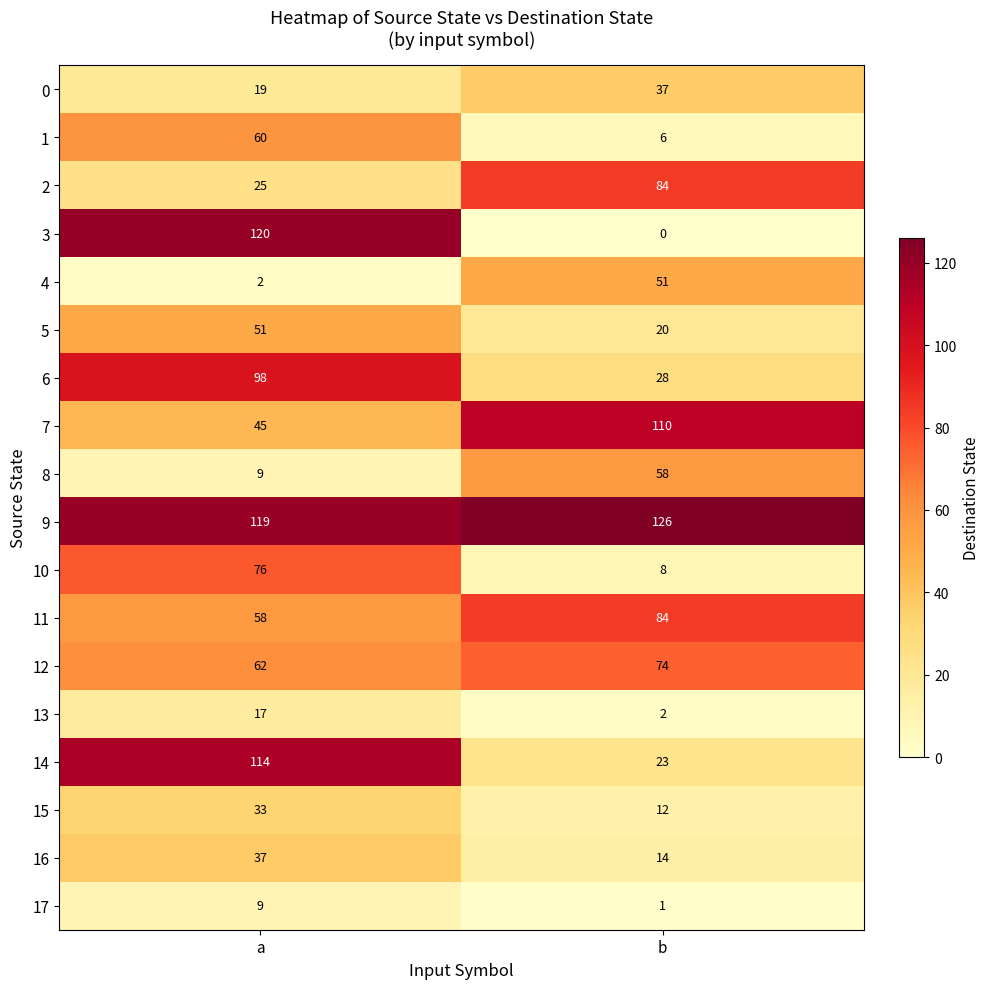

Which series has the widest spread of values?

3